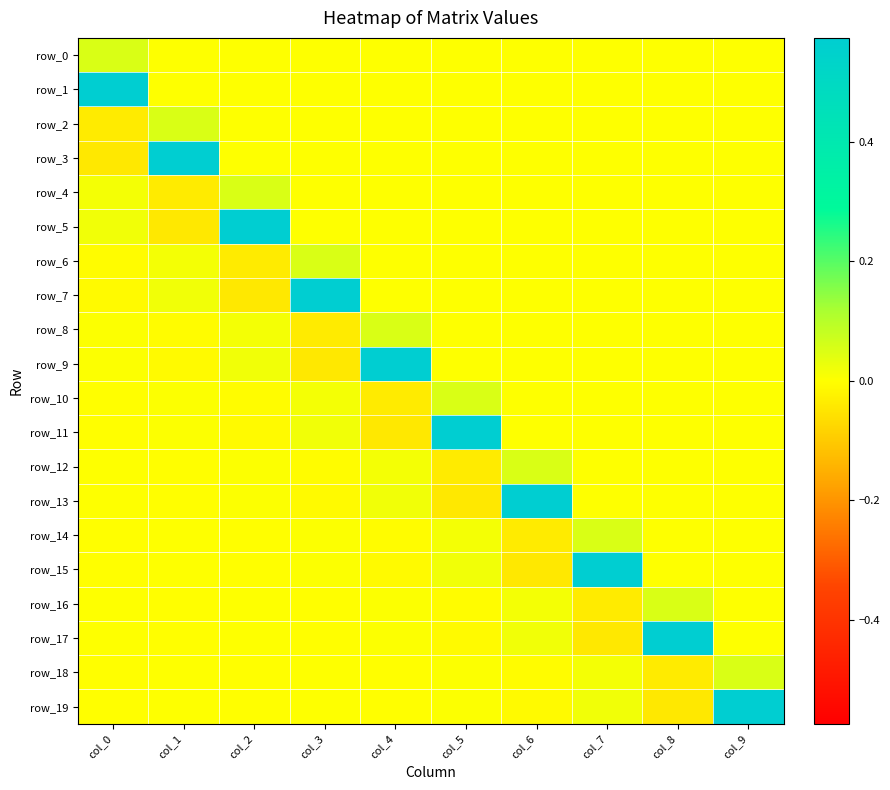

Which series has the largest total across all categories?

row_1